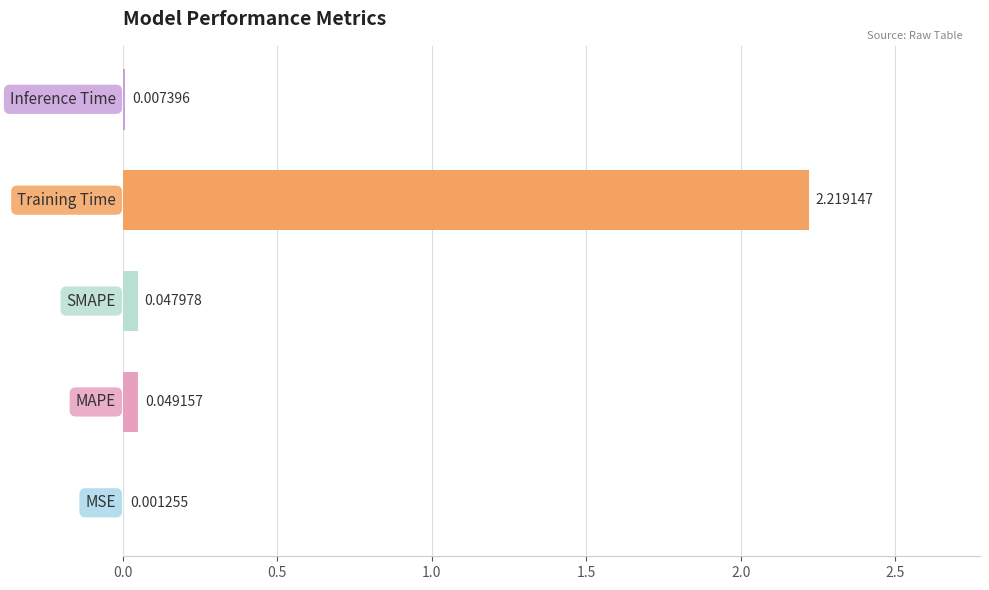

What is the sum of all values?

2.3